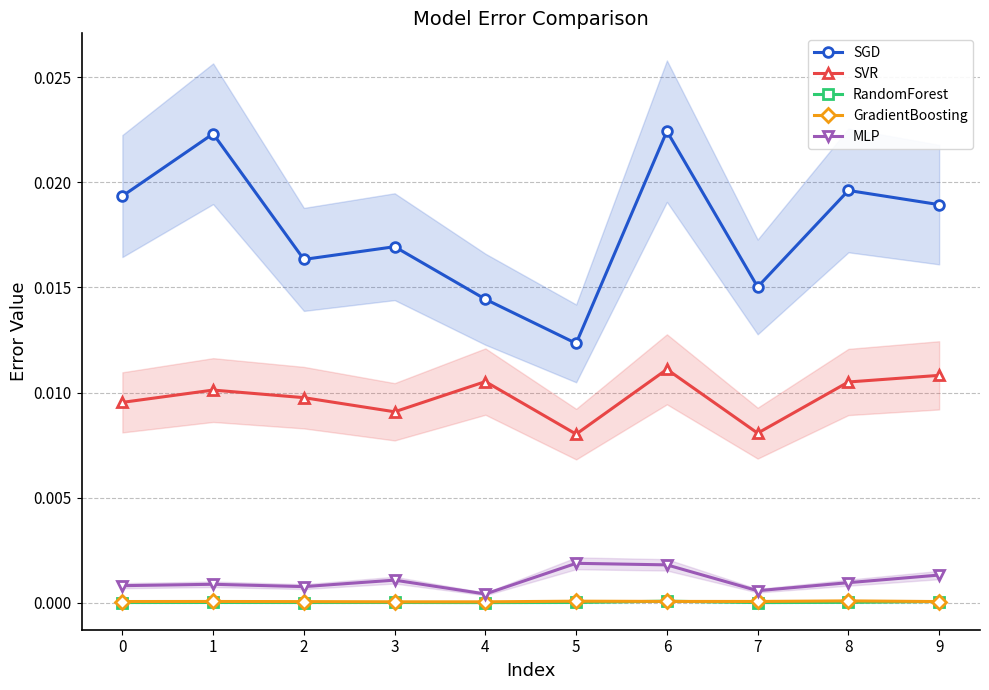

Rank the series at 1 from lowest to highest value.

RandomForest, GradientBoosting, MLP, SVR, SGD